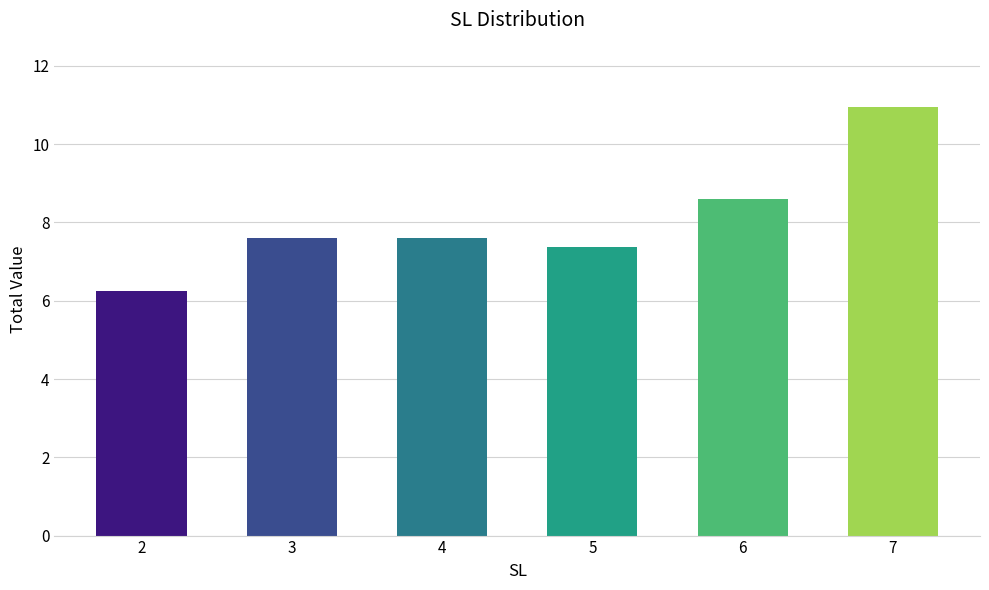

Approximately how many times larger is the value at 4 compared to 6?

0.9